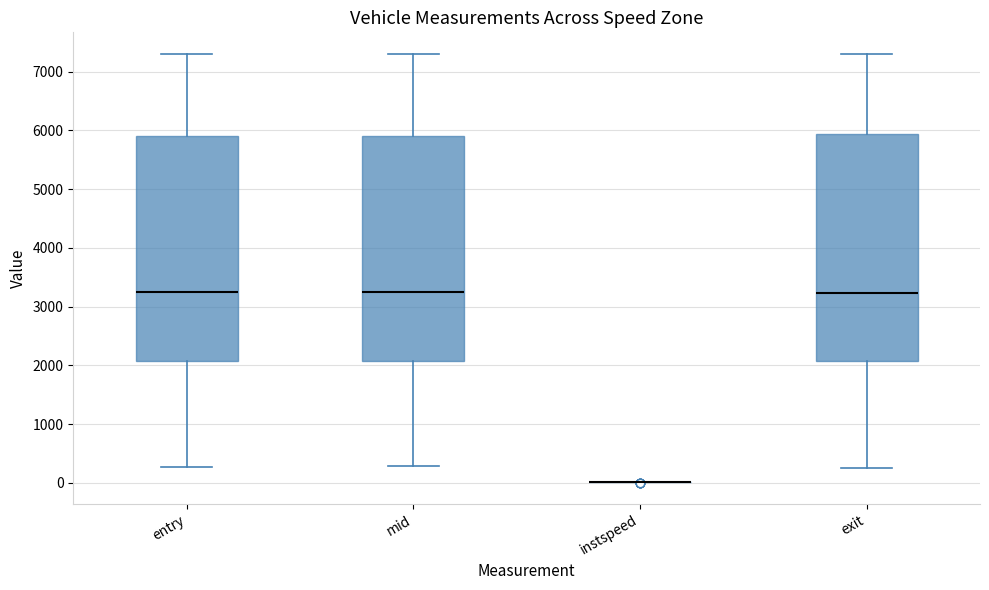

Reading left to right, transcribe this box plot: for each box, give where its median line is, the range the box spans, and where its two whiskers end, as read against the y-axis. The values are not printed on the chart, so give them approximately, as read against the axis.

entry: median 3200, box 2100 to 5900, whiskers 300 to 7300
mid: median 3200, box 2100 to 5900, whiskers 300 to 7300
instspeed: box collapsed to a line at 0, whiskers 0 to 0
exit: median 3200, box 2100 to 5900, whiskers 300 to 7300